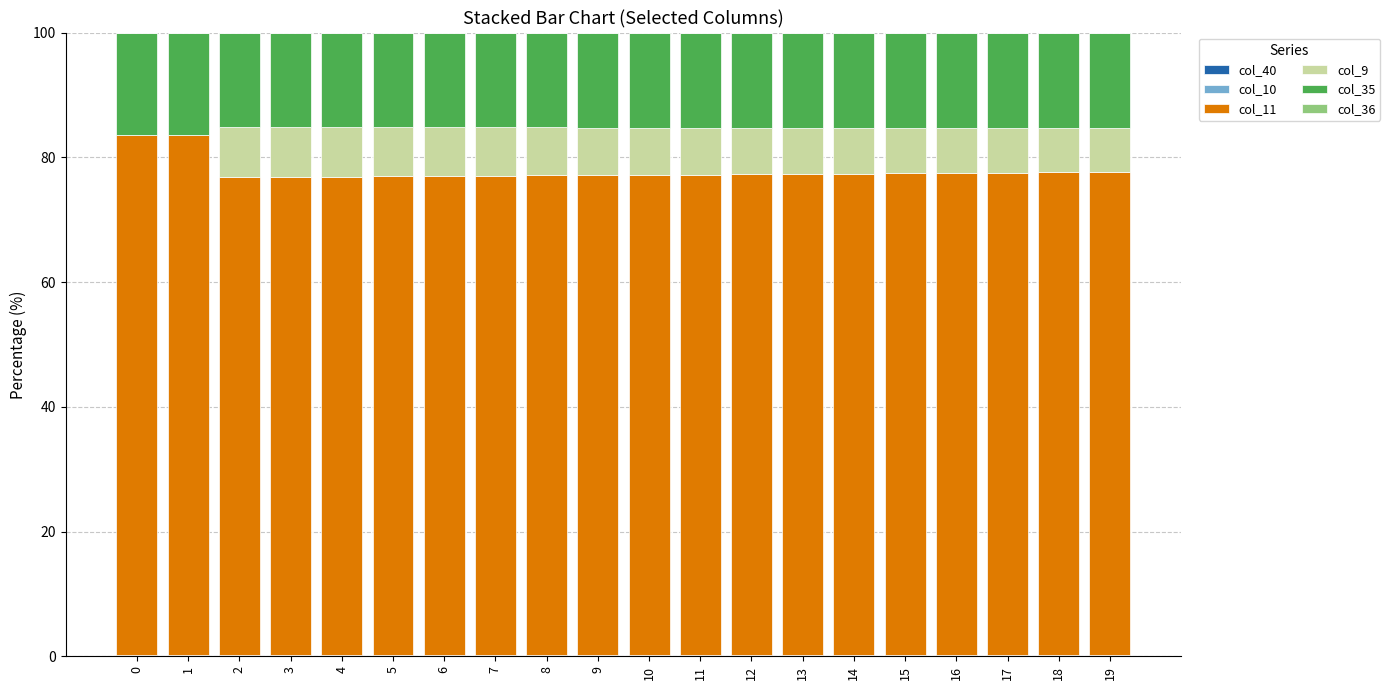

List the labels in order of col_9 value, smallest first.

0, 1, 19, 18, 17, 16, 15, 14, 13, 12, 11, 10, 9, 8, 7, 6, 5, 4, 2, 3